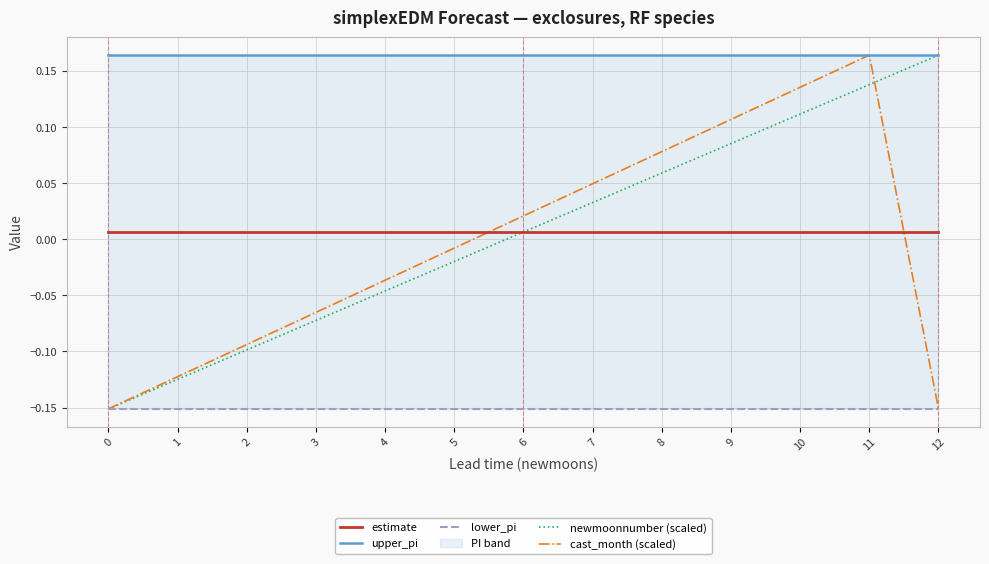

Which series has the largest range (max minus min)?

newmoonnumber (scaled)